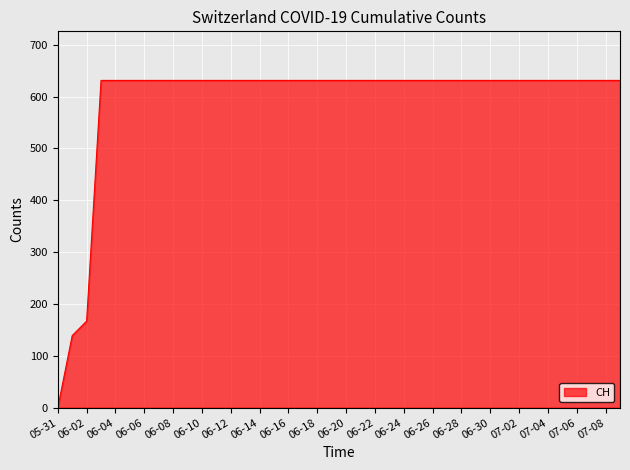

What is the greatest value displayed?

631